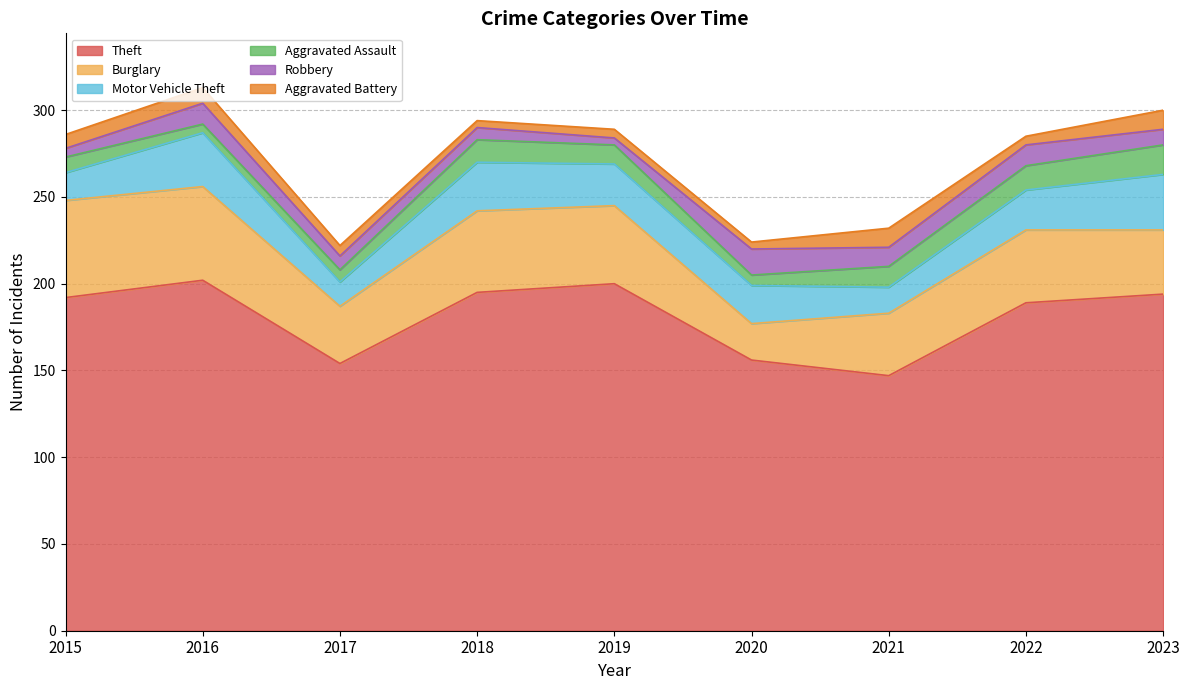

In Aggravated Battery, how many points are higher than both neighbors (excluding endpoints)?

3